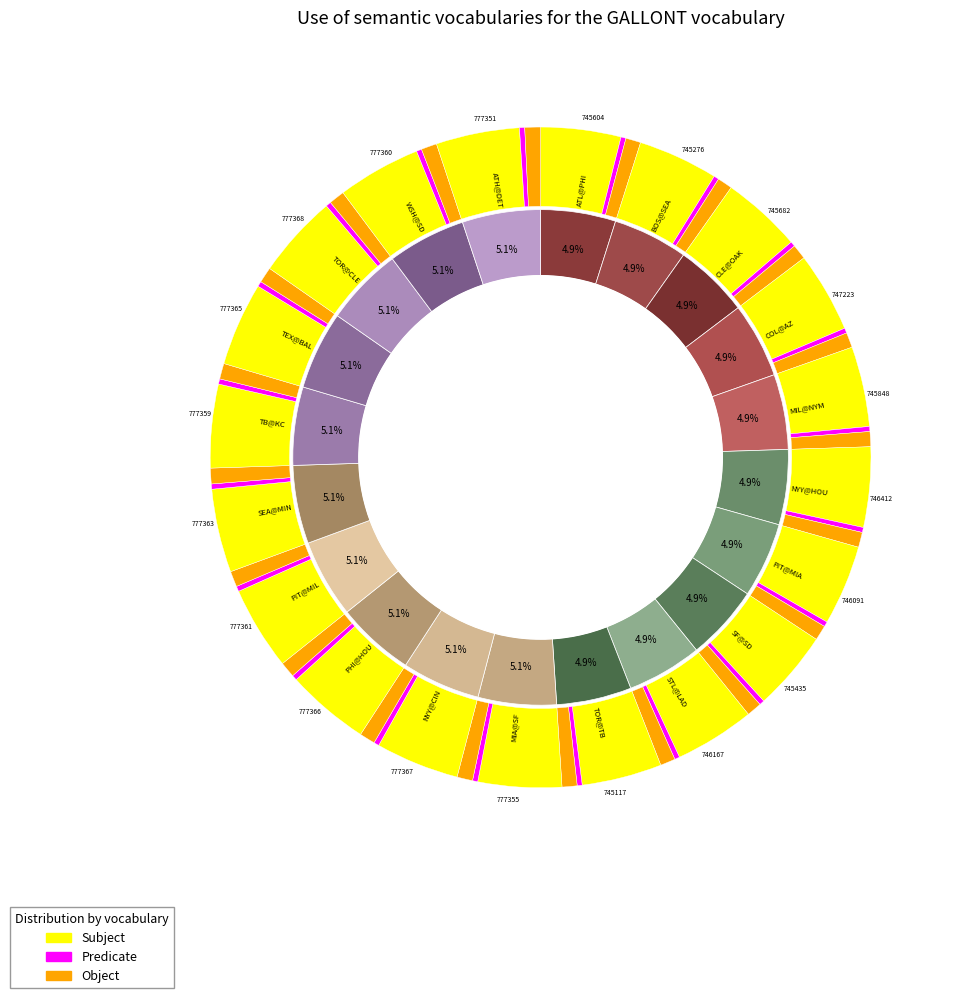

Does NYY@HOU account for over 50% of the chart?

No